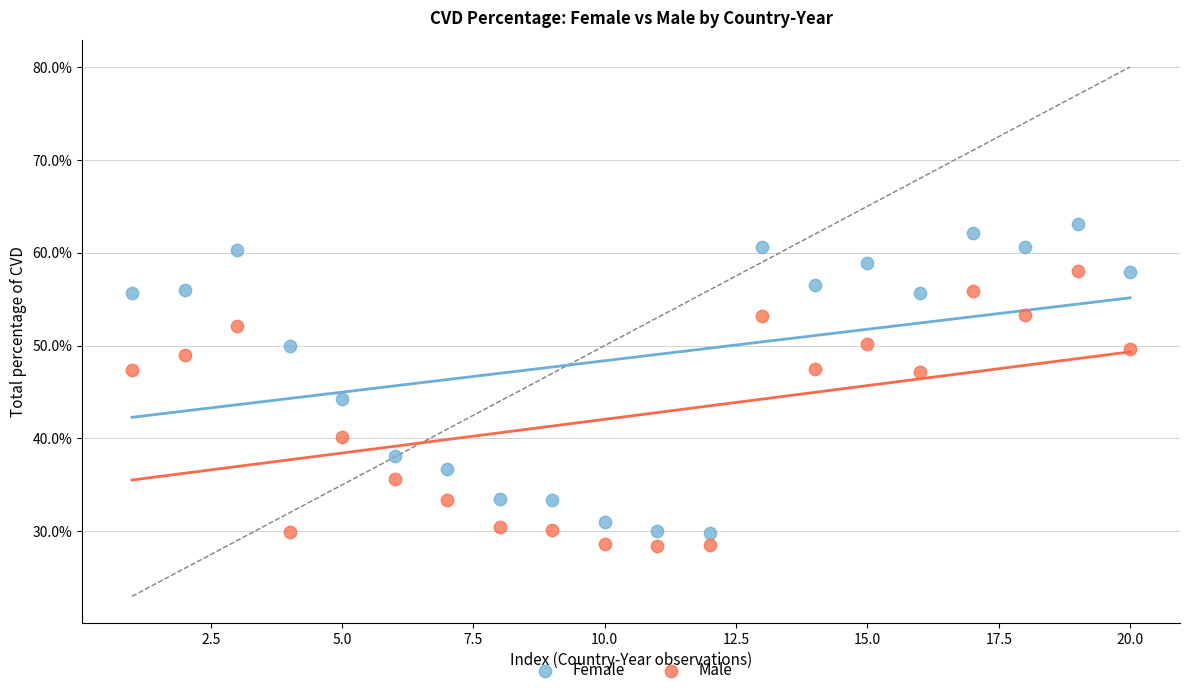

Across all data points, what is the range of Y values (max minus min)?

34.7